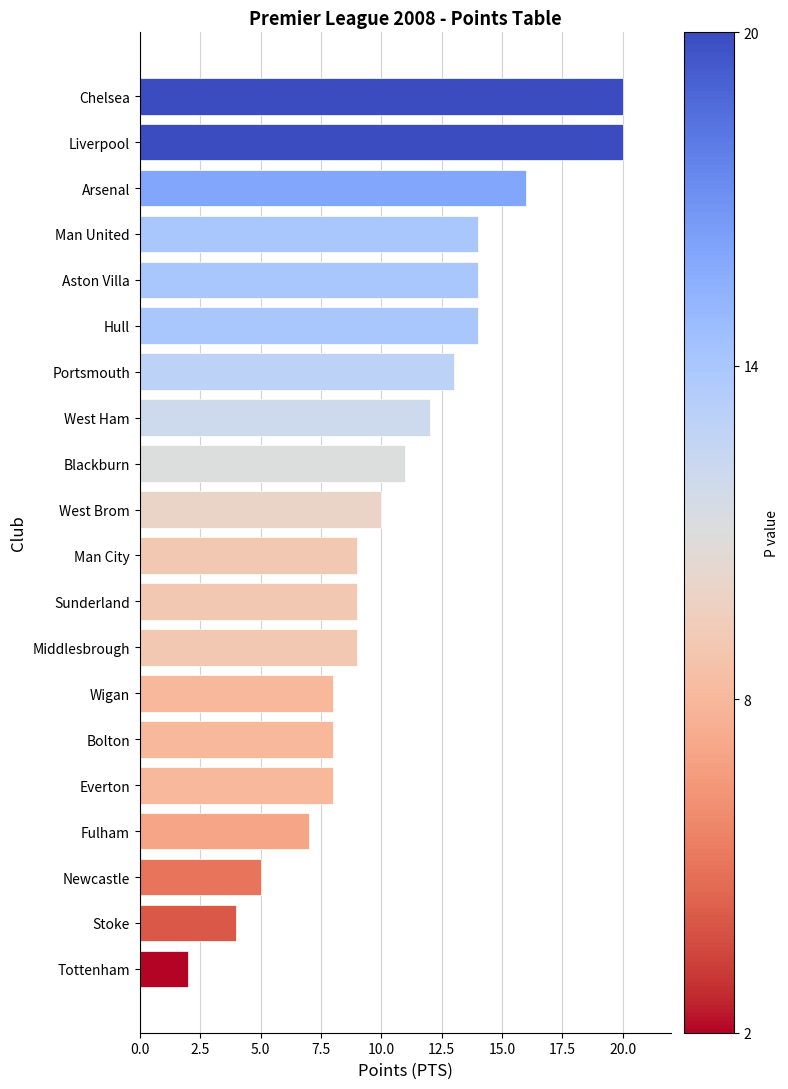

How many categories are shown in the chart?

20